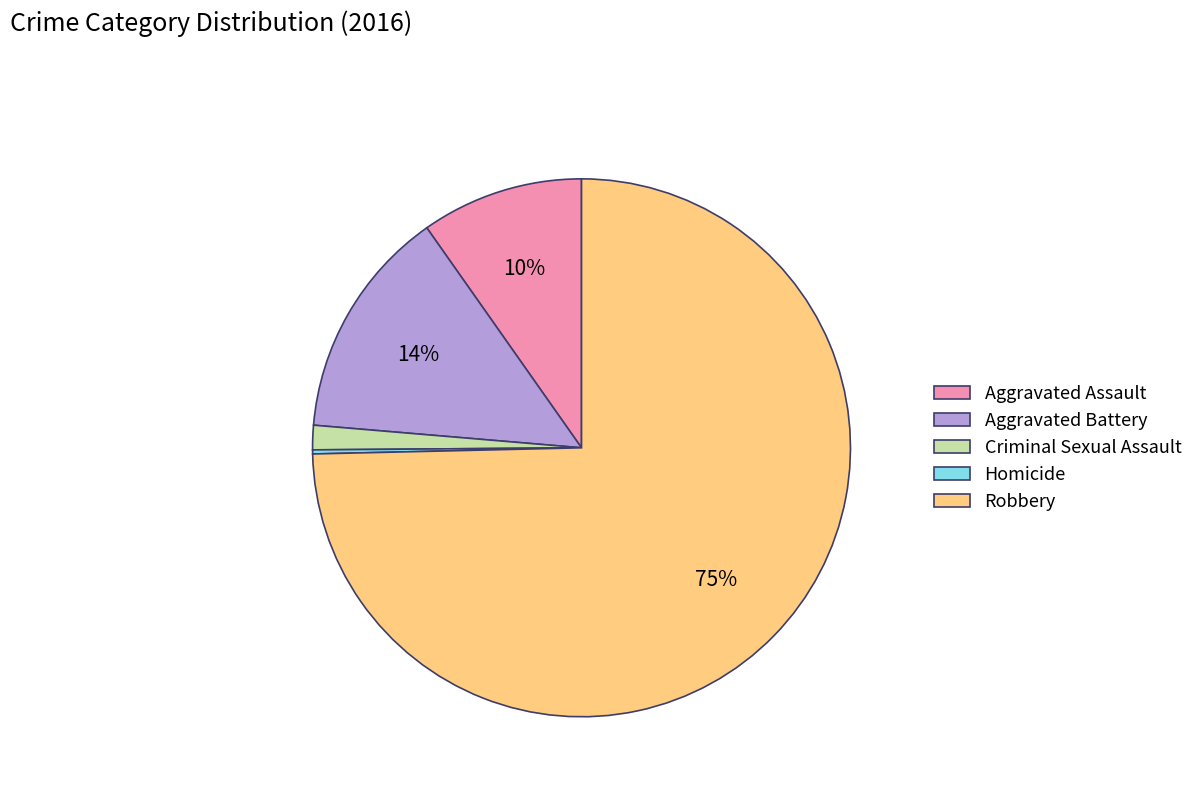

To the nearest percent, what is the average slice percentage?

20%